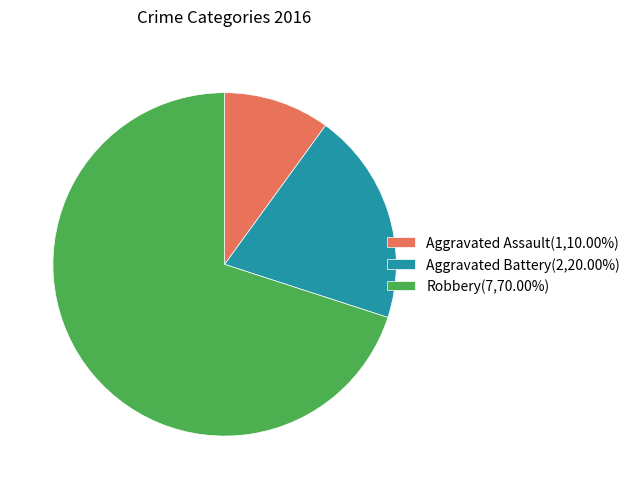

What is the smallest slice in the pie chart?

Aggravated Assault